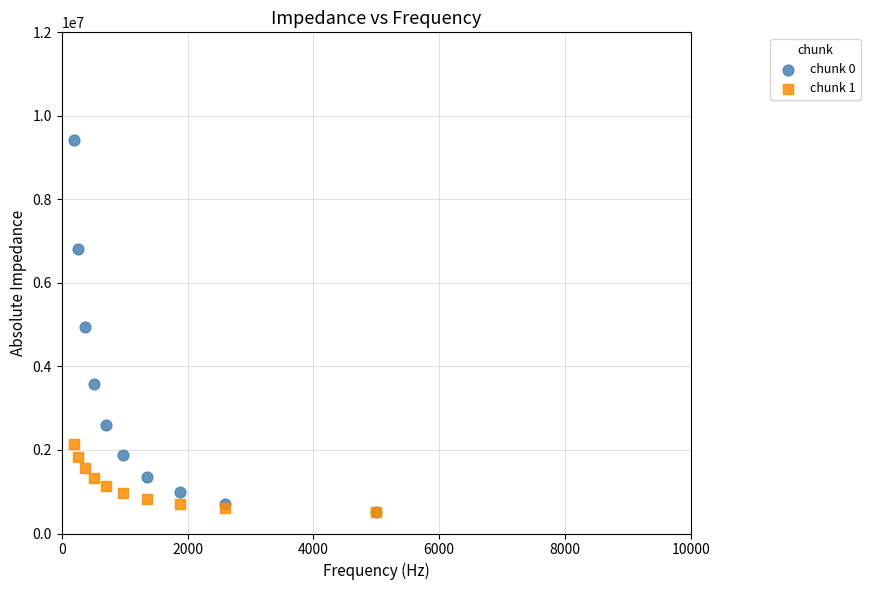

What are all the series names shown in the legend?

chunk 0, chunk 1